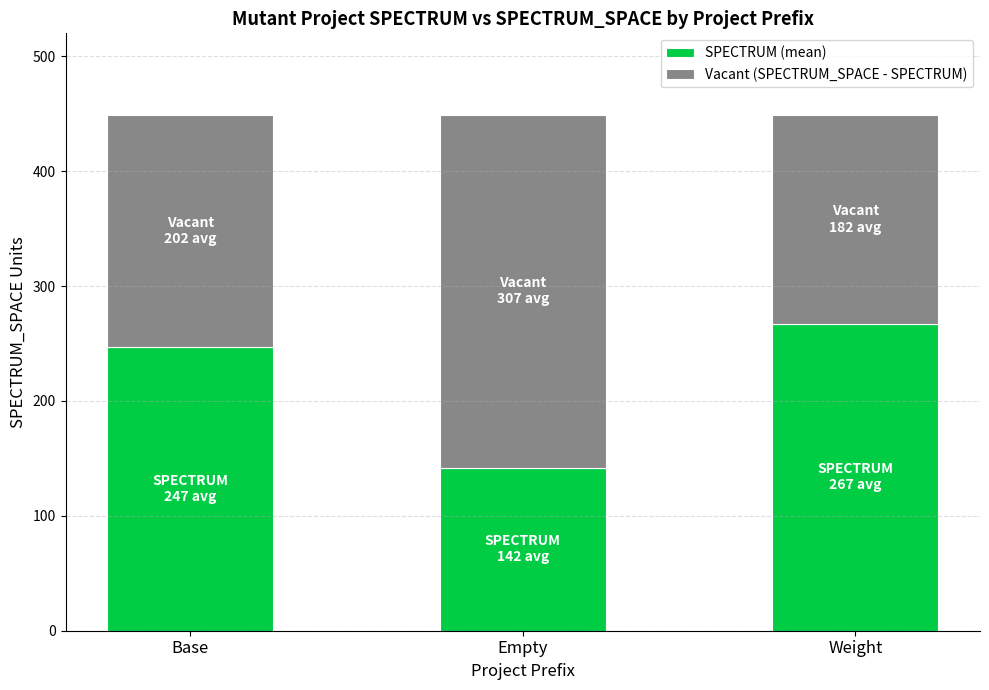

What is the difference between the second highest and minimum values in the SPECTRUM (mean) series?

105